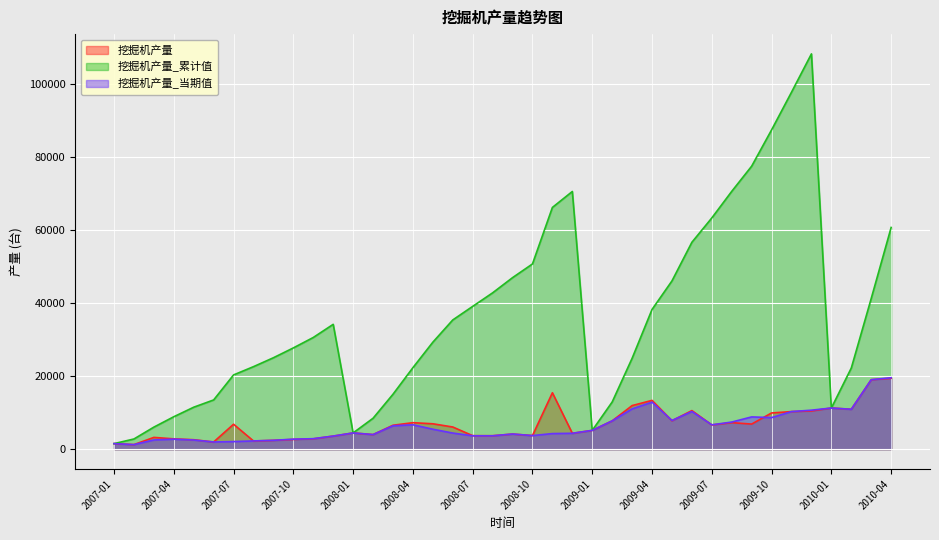

True or false: 挖掘机产量_累计值 and 挖掘机产量 cross at least once.

False